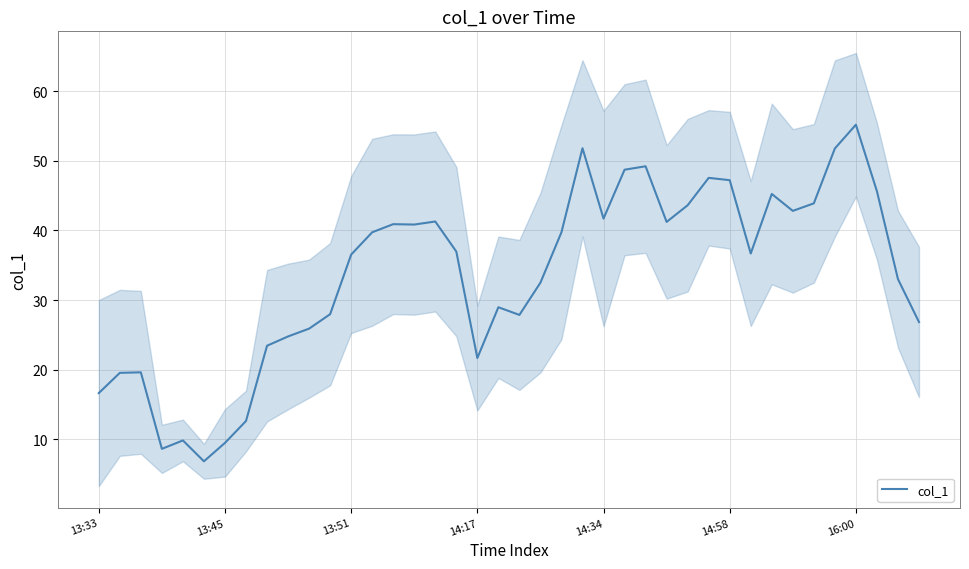

Which has a higher value, 30 or 39?

30